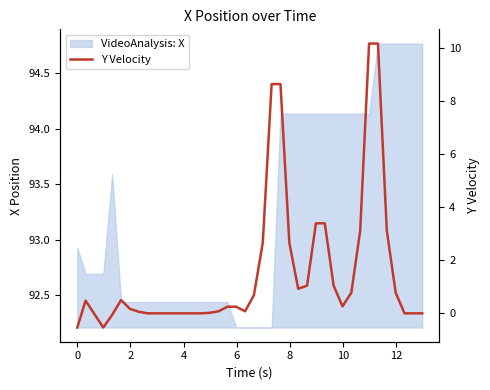

How many data points does each series have?

40